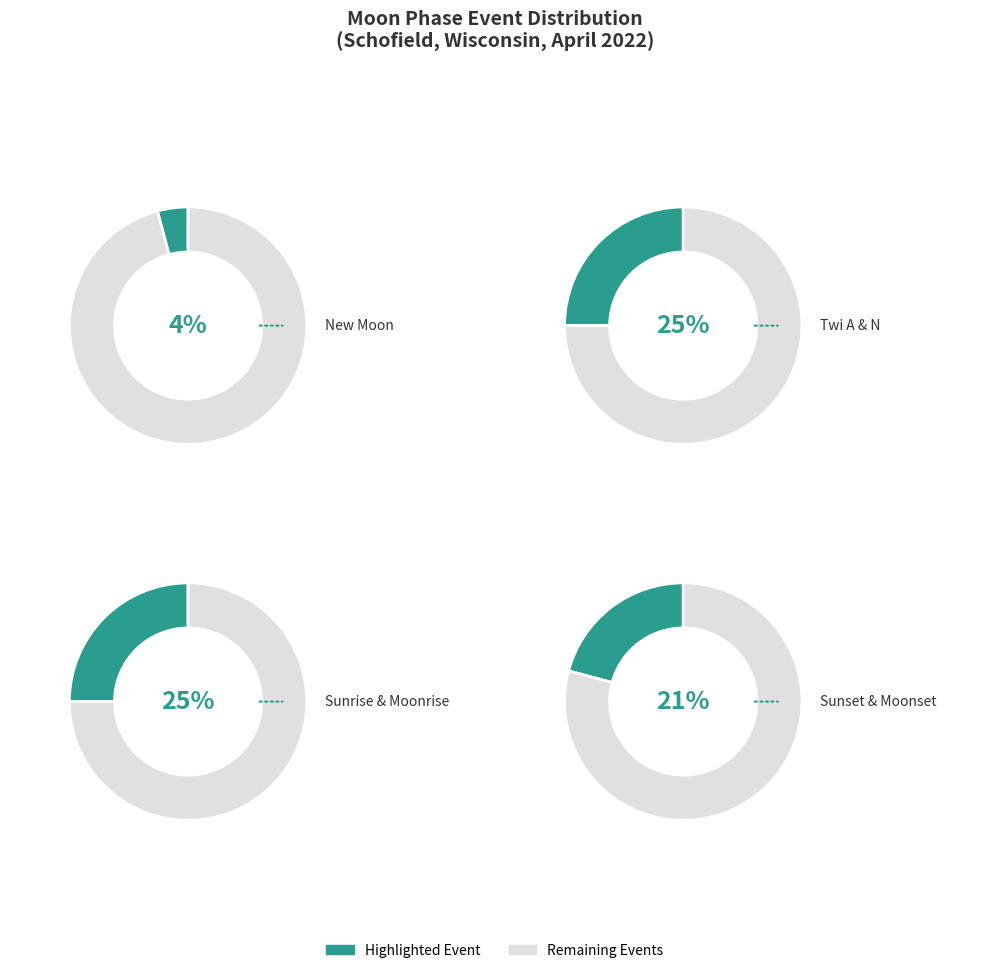

Between Moonrise and Twi A, which is larger?

Twi A